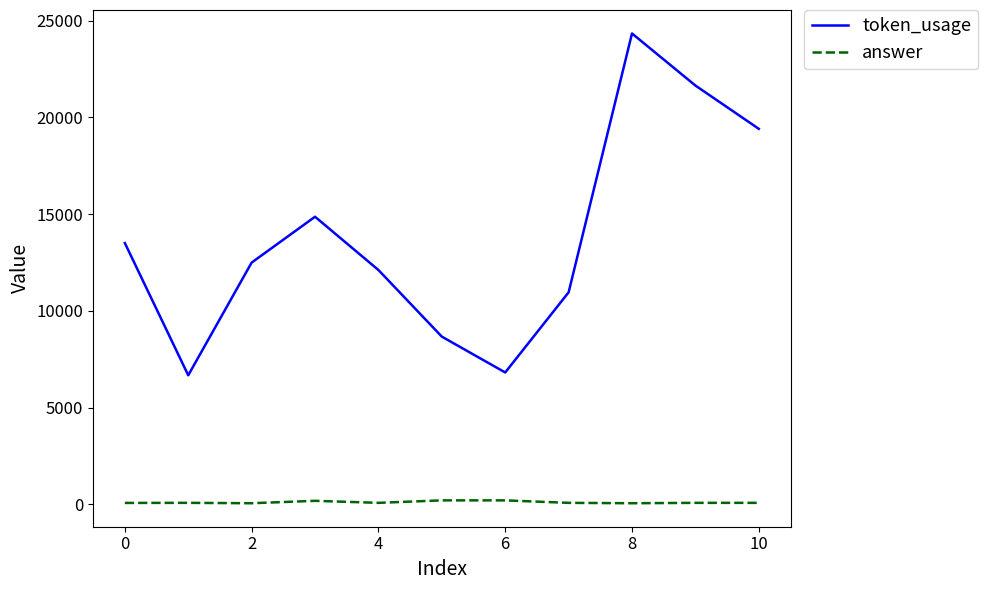

True or false: token_usage and answer intersect in this chart.

False